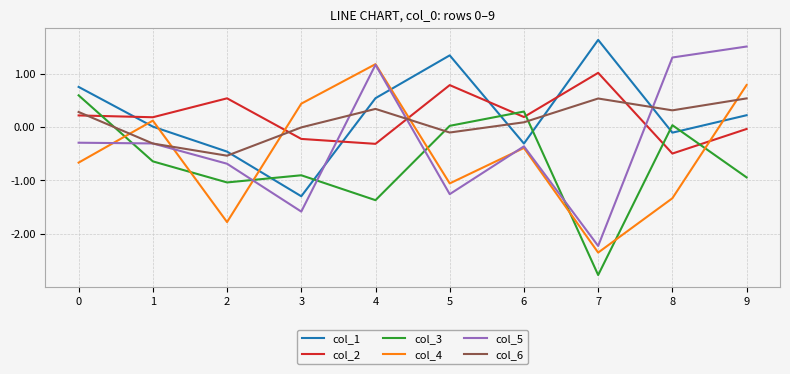

What is the difference between the maximum and minimum values in the col_6 series?

1.1